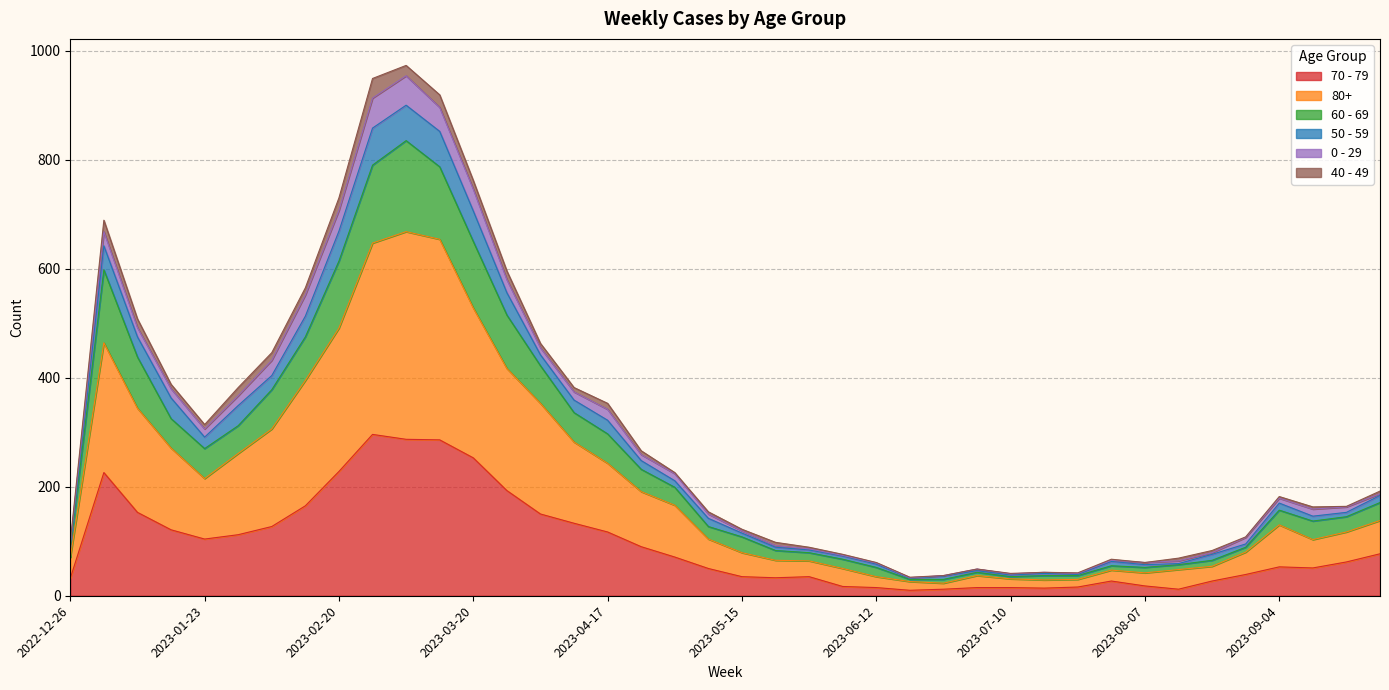

Where is the first local minimum for 50 - 59?

2023-01-23